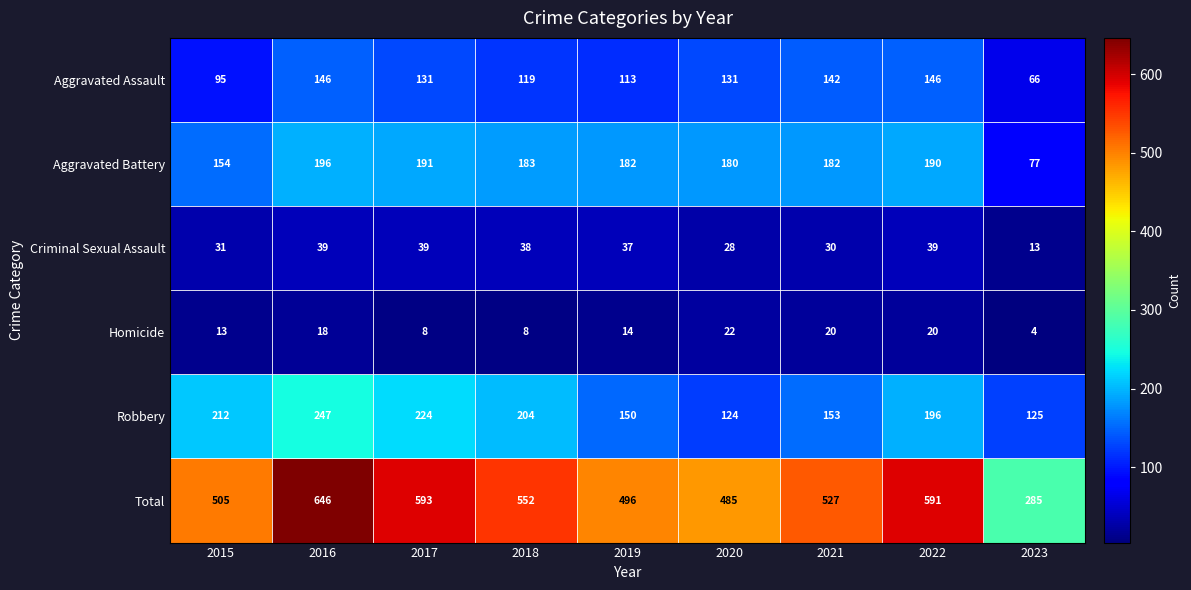

At how many categories does at least one series exceed 306?

8